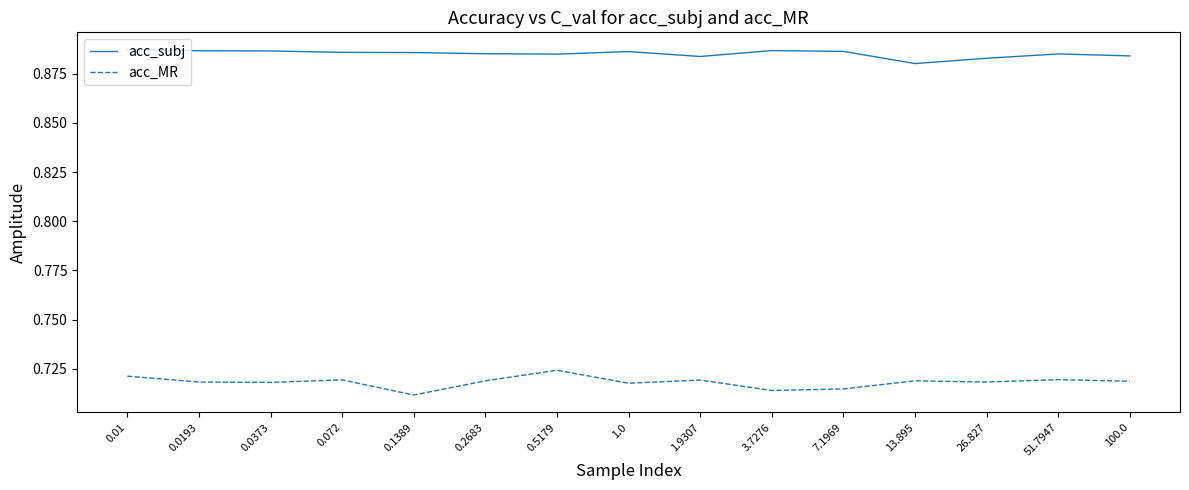

What are all the series names shown in the legend?

acc_subj, acc_MR